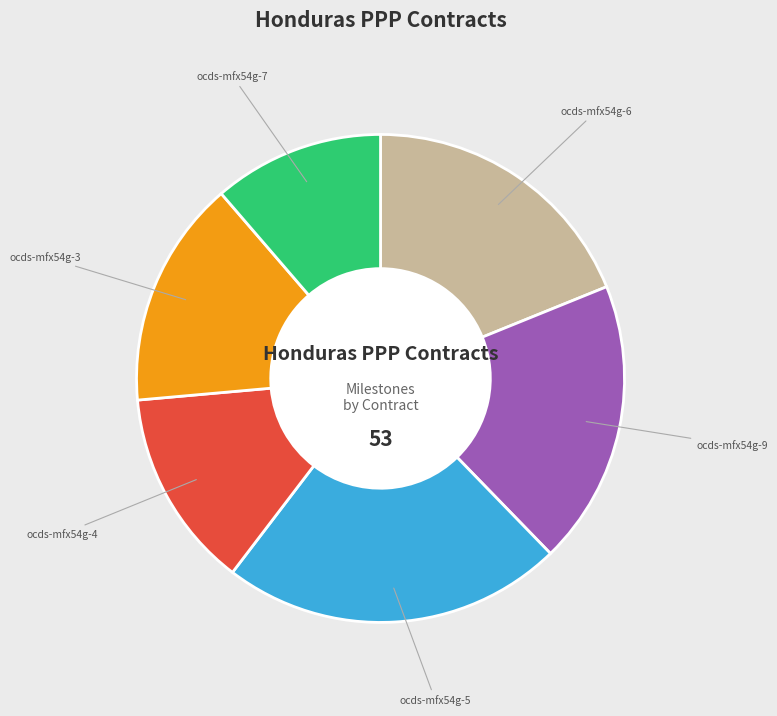

Is there any slice that represents more than half of the pie?

No